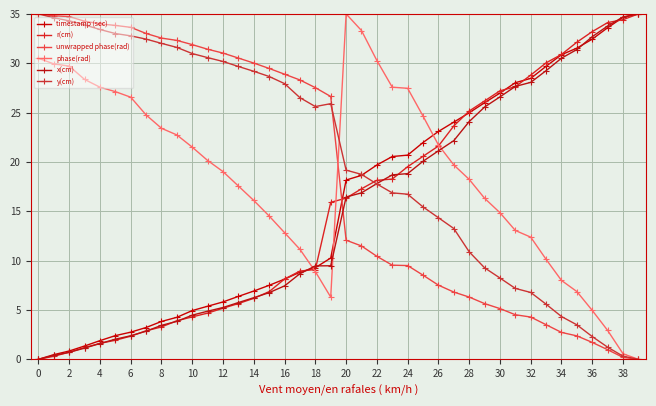

What is the difference between the maximum and minimum values in the unwrapped phase(rad) series?

35.0